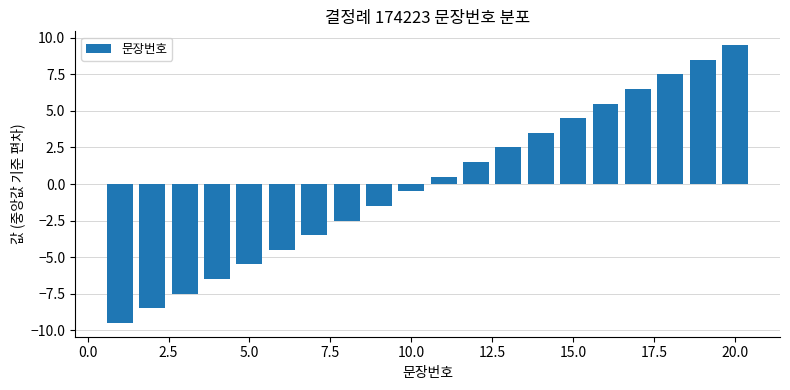

What is the value of the 19th bar from the left?

8.5